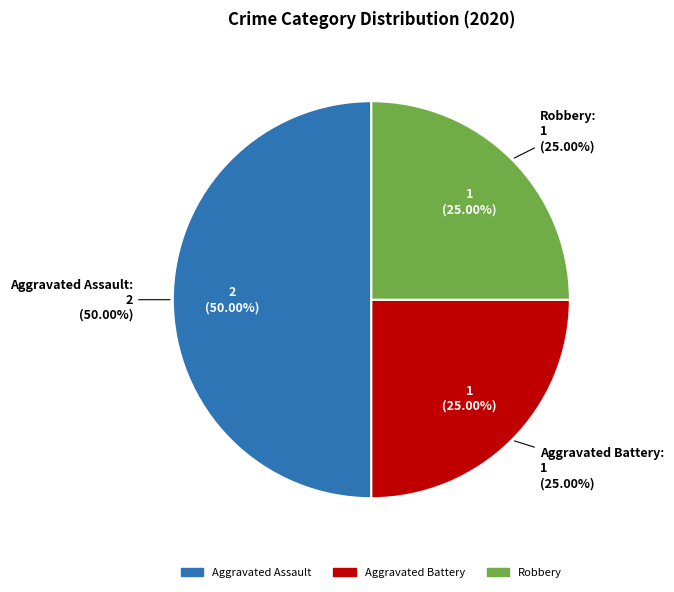

How many segments does this pie chart have?

3